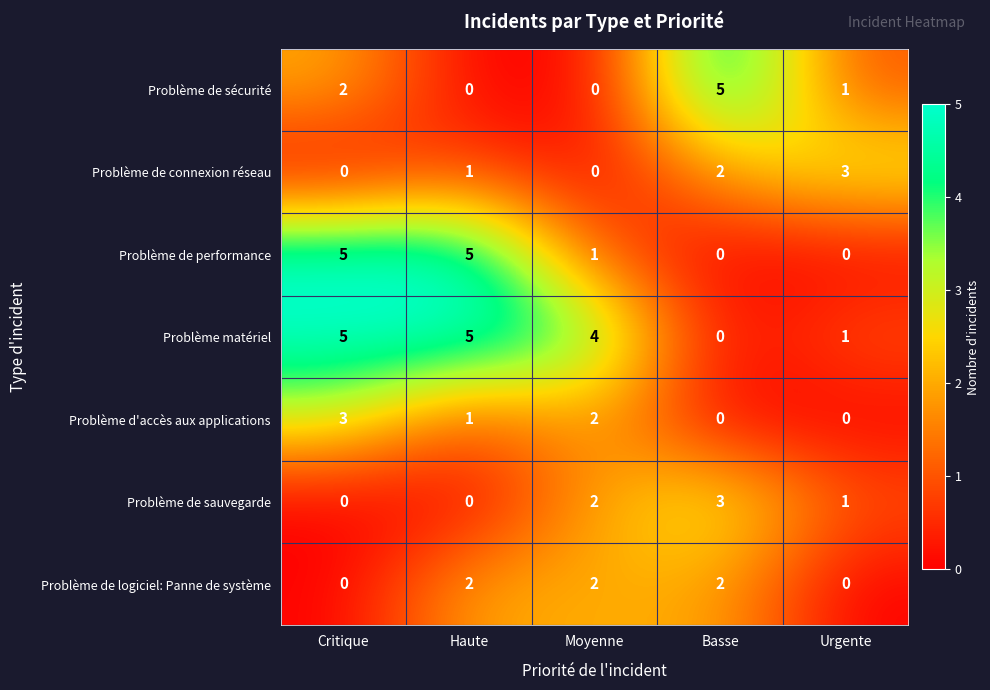

Where does the Problème de sécurité series first go above 1?

Critique